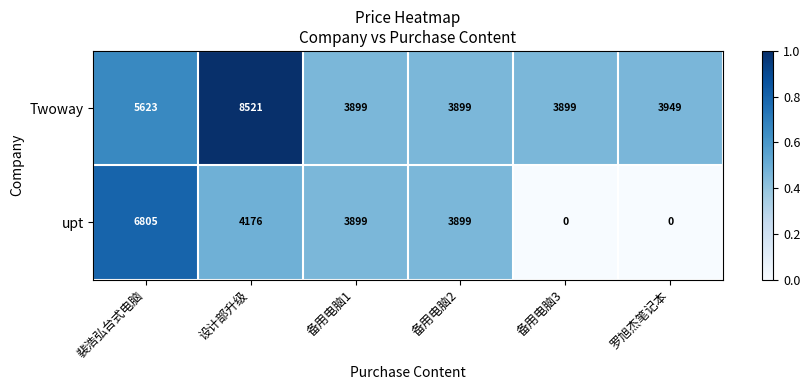

Read the Twoway value at 裴浩弘台式电脑, to the nearest 50.

5600